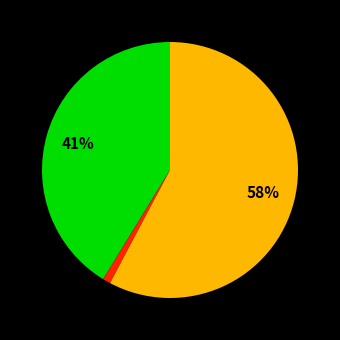

How many slices are in this pie chart?

3